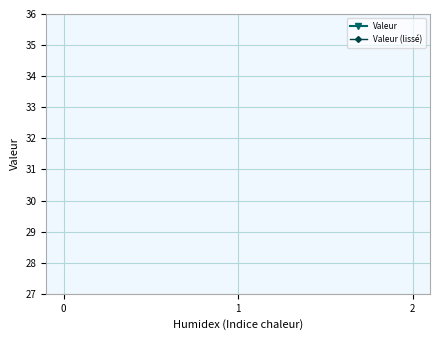

Is this an area chart (filled region under the line)?

No